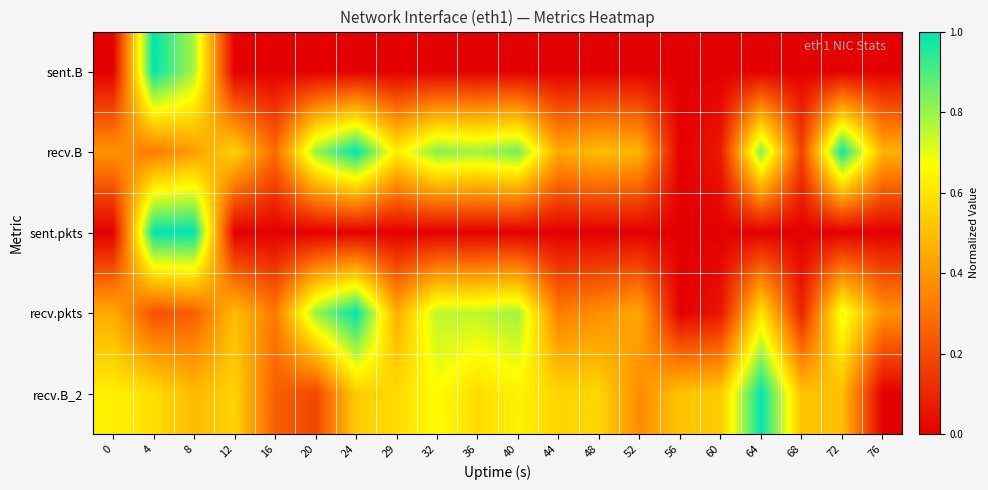

Reading left to right, list all the values displayed in this chart.

sent.B: 0=0.0	4=1.0	8=0.8	12=0.0	16=0.0	20=0.0	24=0.0	29=0.0	32=0.0	36=0.0	40=0.0	44=0.0	48=0.0	52=0.0	56=0.0	60=0.0	64=0.0	68=0.0	72=0.0	76=0.0
recv.B: 0=0.4	4=0.3	8=0.4	12=0.6	16=0.3	20=0.8	24=1.0	29=0.6	32=0.8	36=0.8	40=0.8	44=0.4	48=0.5	52=0.5	56=0.0	60=0.1	64=0.8	68=0.2	72=1.0	76=0.5
sent.pkts: 0=0.0	4=1.0	8=1.0	12=0.0	16=0.0	20=0.0	24=0.0	29=0.0	32=0.0	36=0.0	40=0.0	44=0.0	48=0.0	52=0.0	56=0.0	60=0.0	64=0.0	68=0.0	72=0.0	76=0.0
recv.pkts: 0=0.4	4=0.2	8=0.3	12=0.5	16=0.3	20=0.8	24=1.0	29=0.5	32=0.8	36=0.8	40=0.8	44=0.3	48=0.4	52=0.4	56=0.0	60=0.1	64=0.6	68=0.1	72=0.7	76=0.4
recv.B_2: 0=0.6	4=0.6	8=0.5	12=0.6	16=0.2	20=0.2	24=0.5	29=0.6	32=0.7	36=0.6	40=0.6	44=0.6	48=0.6	52=0.4	56=0.5	60=0.5	64=1.0	68=0.5	72=0.5	76=0.0